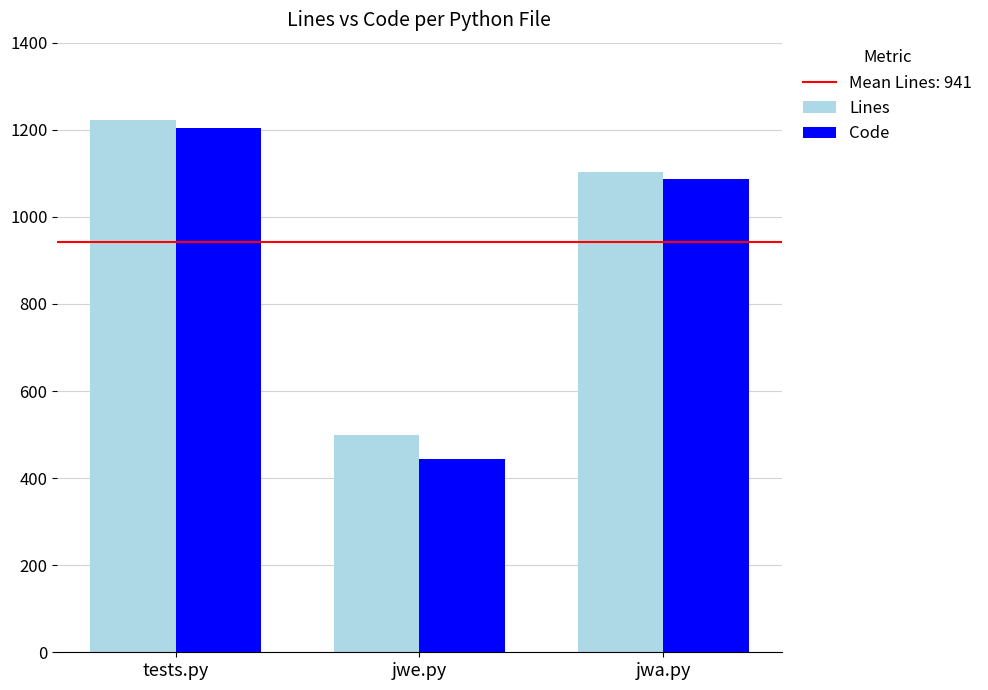

True or false: Code has a value of 409 at jwa.py.

False